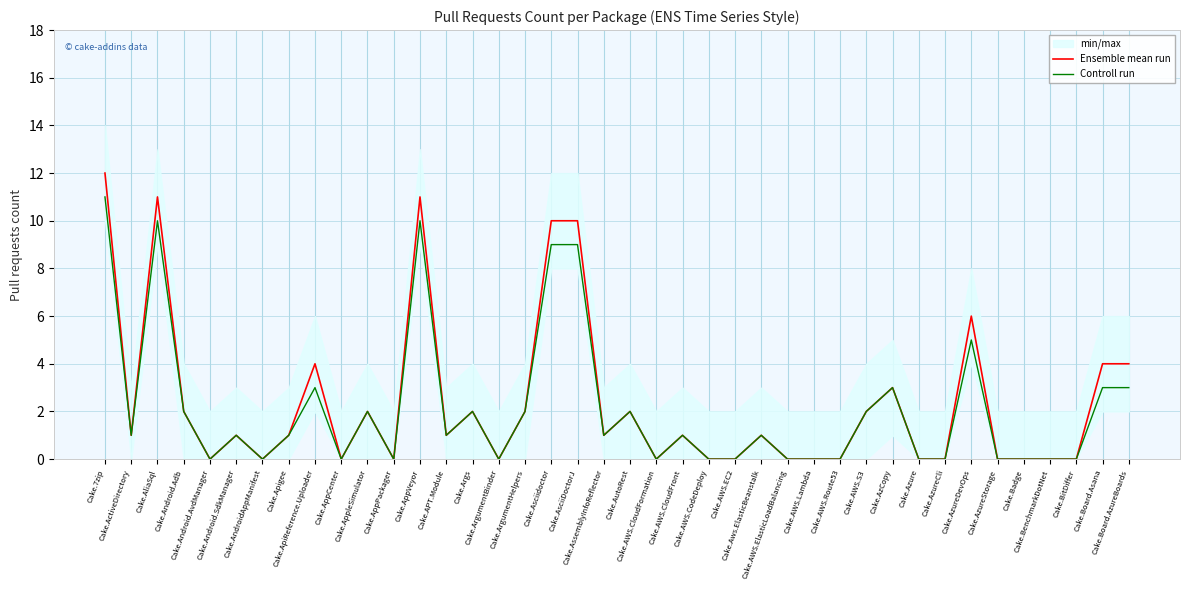

True or false: Controll run and Ensemble mean run cross at least once.

False